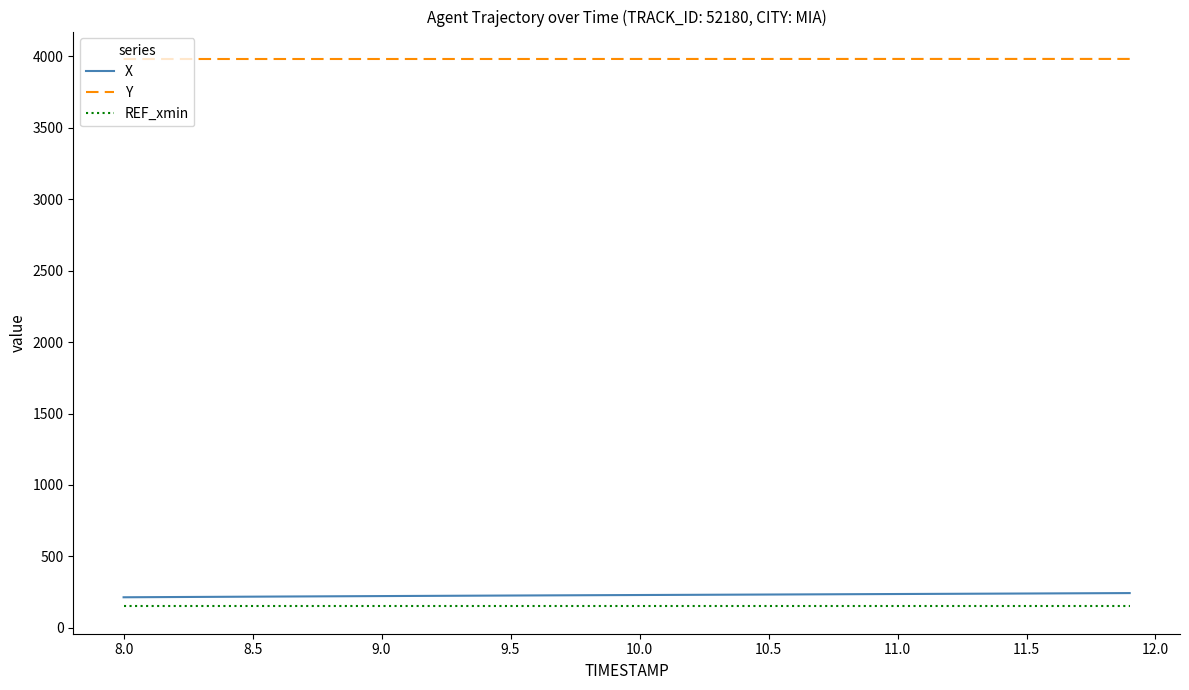

What are all the series names shown in the legend?

X, Y, REF_xmin